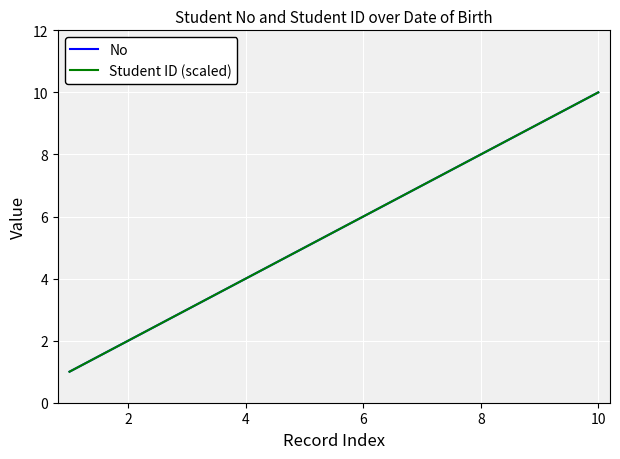

True or false: Student ID (scaled) has more than 0 points higher than both neighbors.

False